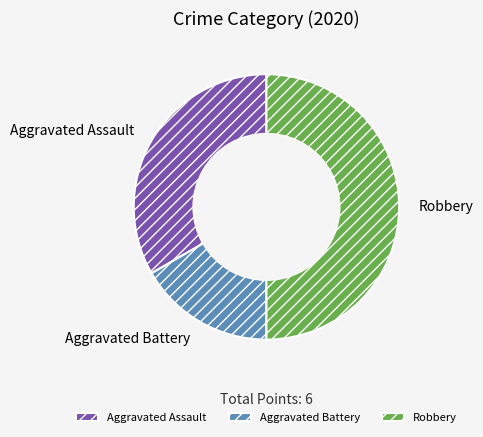

Which category has the smallest portion of the pie?

Aggravated Battery